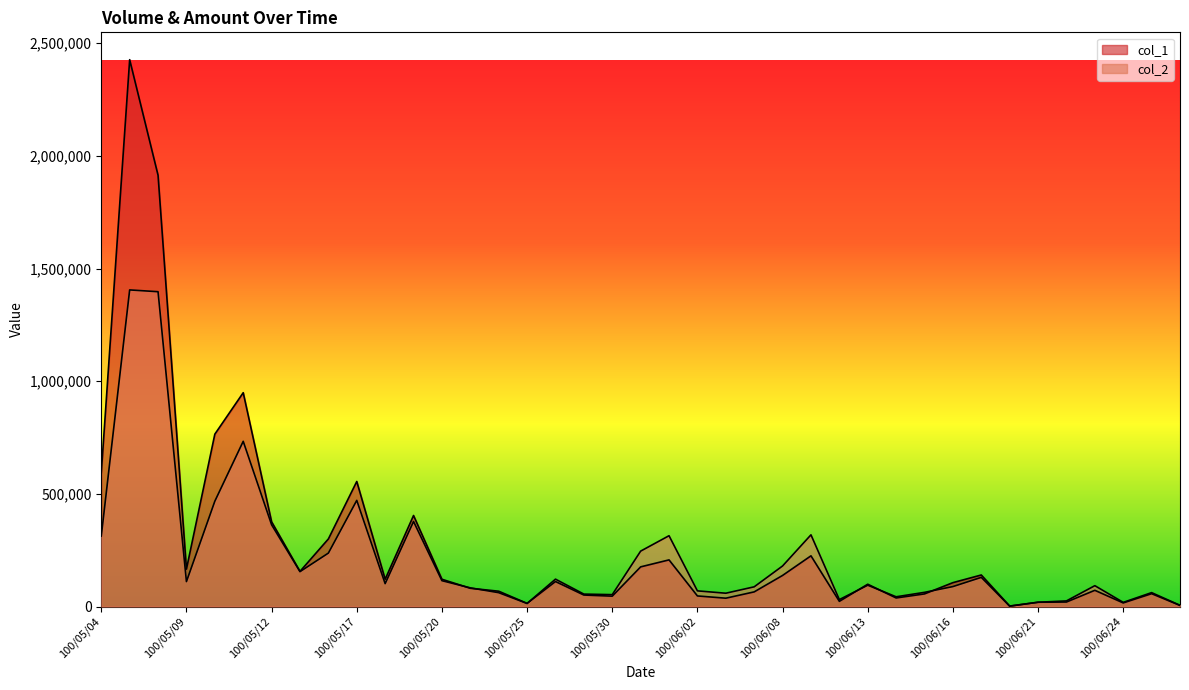

What is the highest value of the col_2 series?

1405150